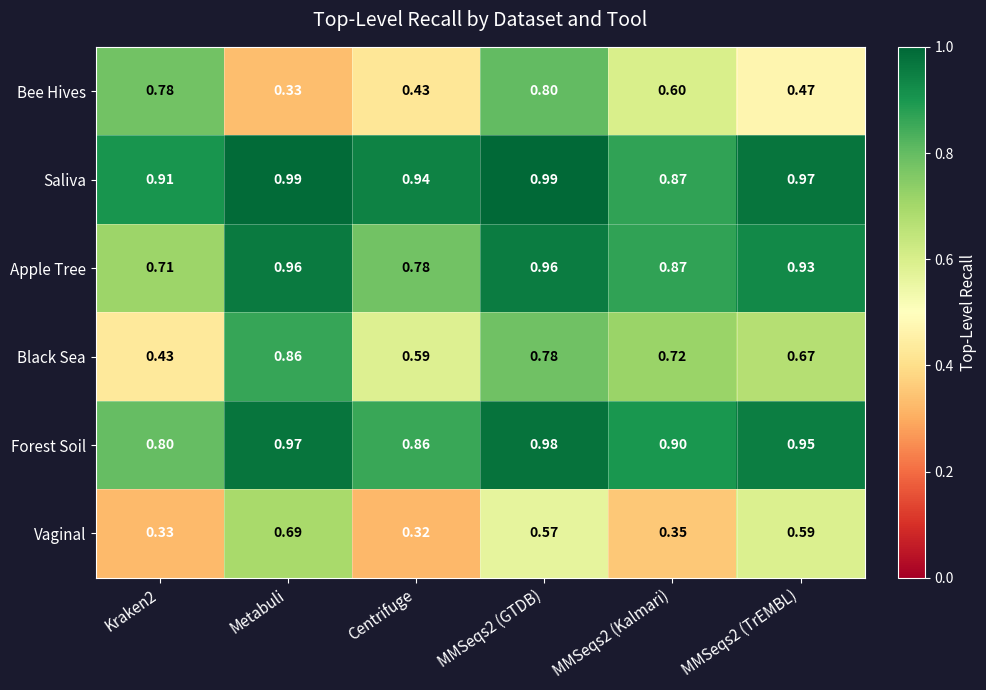

At MMSeqs2 (GTDB), list the series in order from largest to smallest.

Saliva, Forest Soil, Apple Tree, Bee Hives, Black Sea, Vaginal